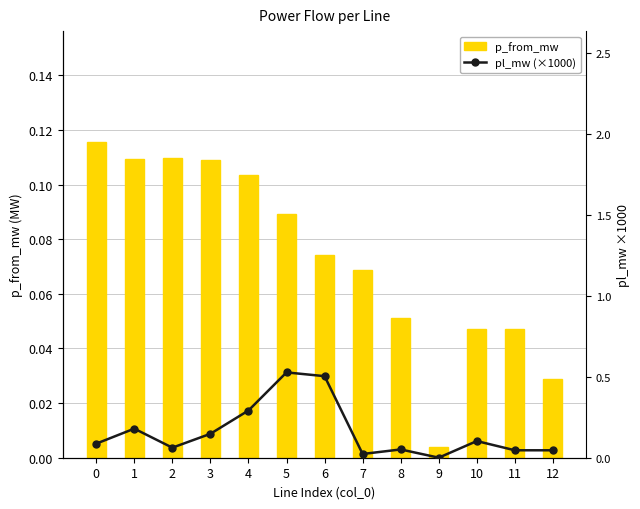

Between 9 and 7, which is larger?

7